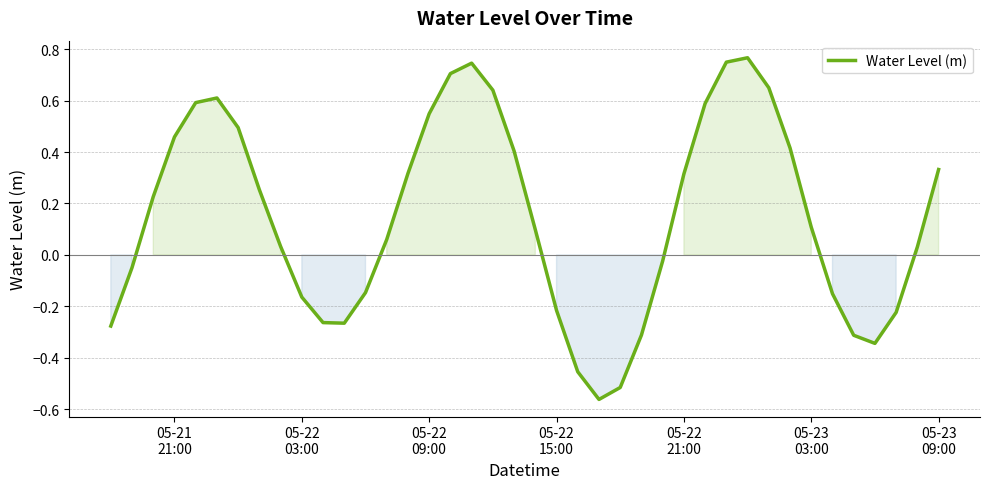

How many lines are shown in the chart?

1